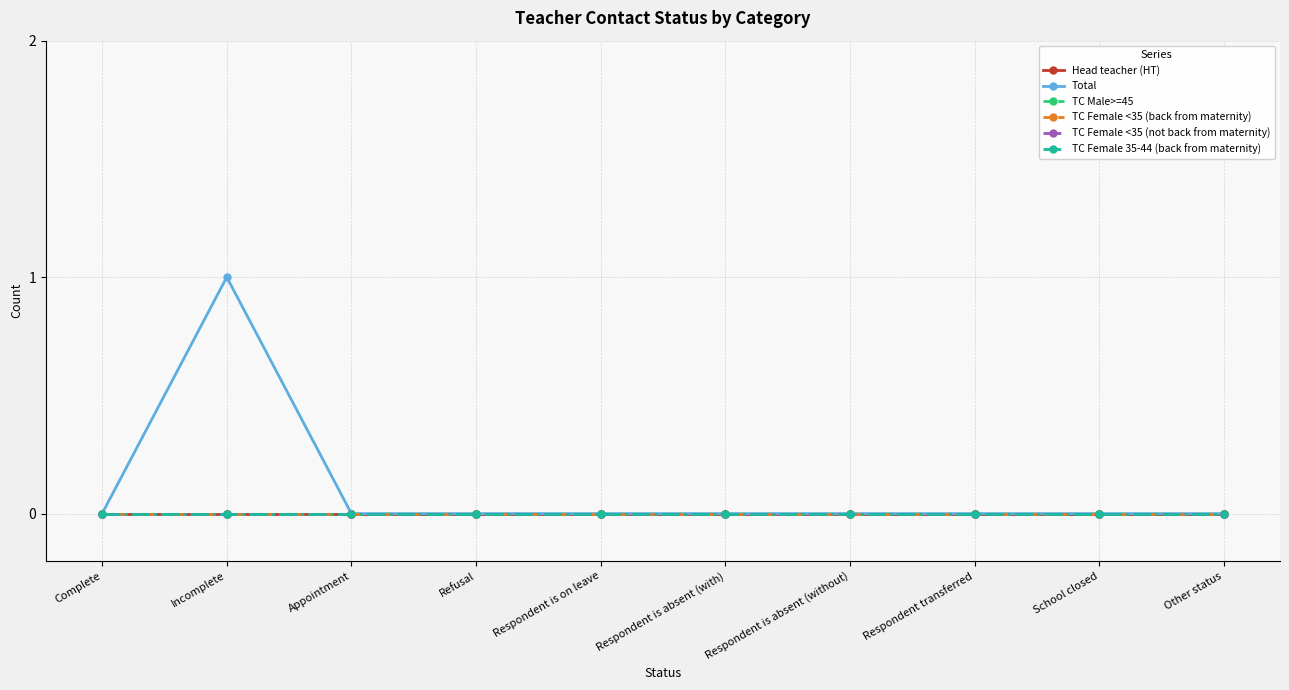

Which series changed the most between Appointment and Refusal?

Head teacher (HT)